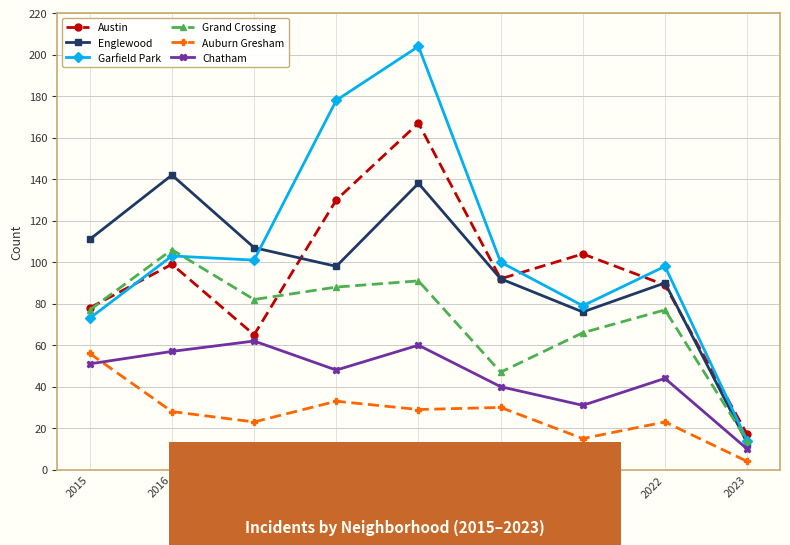

At how many categories does at least one series exceed 62?

8